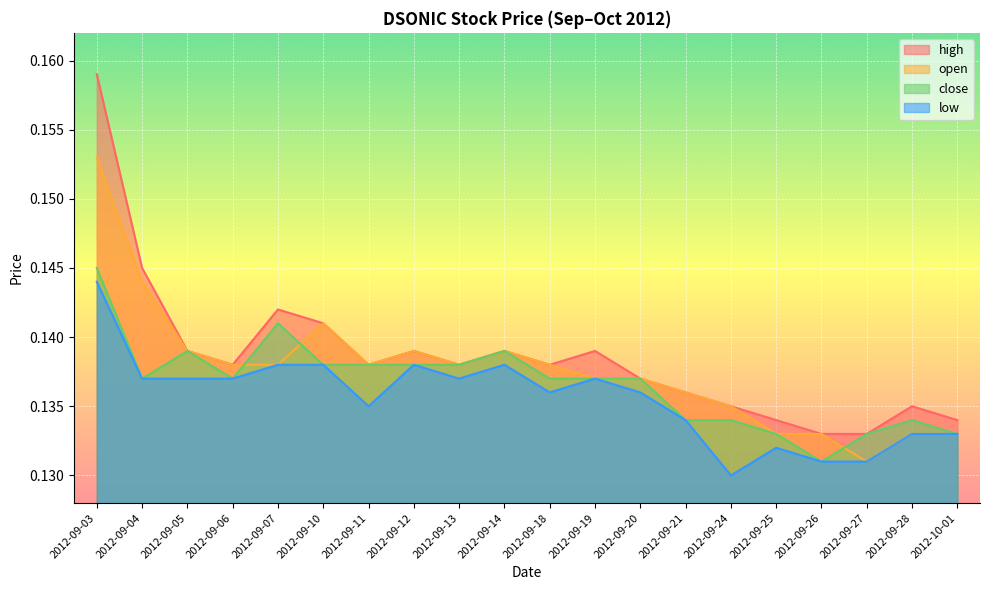

Between 2012-09-14 and 2012-09-11, which is larger?

2012-09-14